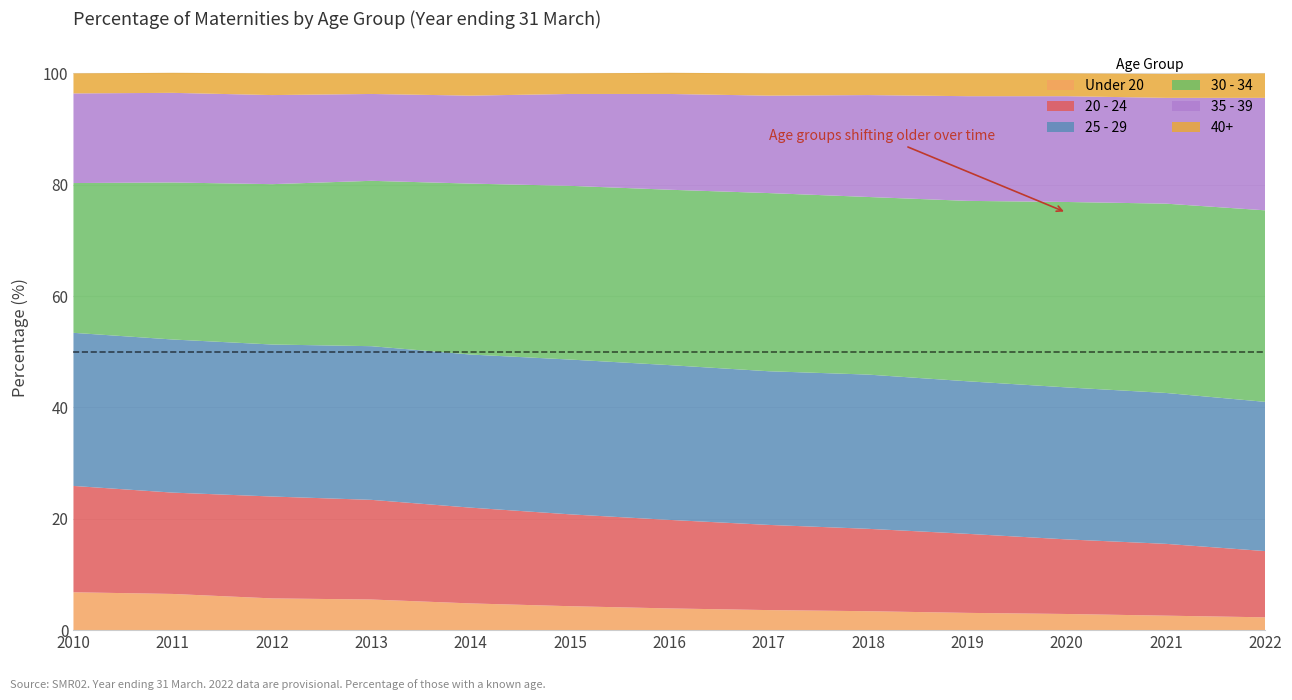

Reading left to right, list all the values displayed in this chart.

Under 20: 6.8	6.5	5.7	5.5	4.8	4.3	3.9	3.6	3.4	3.1	2.9	2.6	2.3
20 - 24: 19.1	18.2	18.3	17.9	17.2	16.5	15.9	15.3	14.8	14.2	13.4	12.9	11.9
25 - 29: 27.5	27.5	27.3	27.6	27.5	27.8	27.8	27.6	27.7	27.4	27.3	27.1	26.8
30 - 34: 26.9	28.2	28.8	29.7	30.7	31.2	31.5	32.0	31.9	32.4	33.3	34.0	34.4
35 - 39: 16.1	16.1	16.0	15.6	15.8	16.5	17.2	17.5	18.3	18.8	19.0	19.0	20.2
40+: 3.6	3.6	3.9	3.7	4.0	3.7	3.8	4.0	3.9	4.1	4.1	4.3	4.4